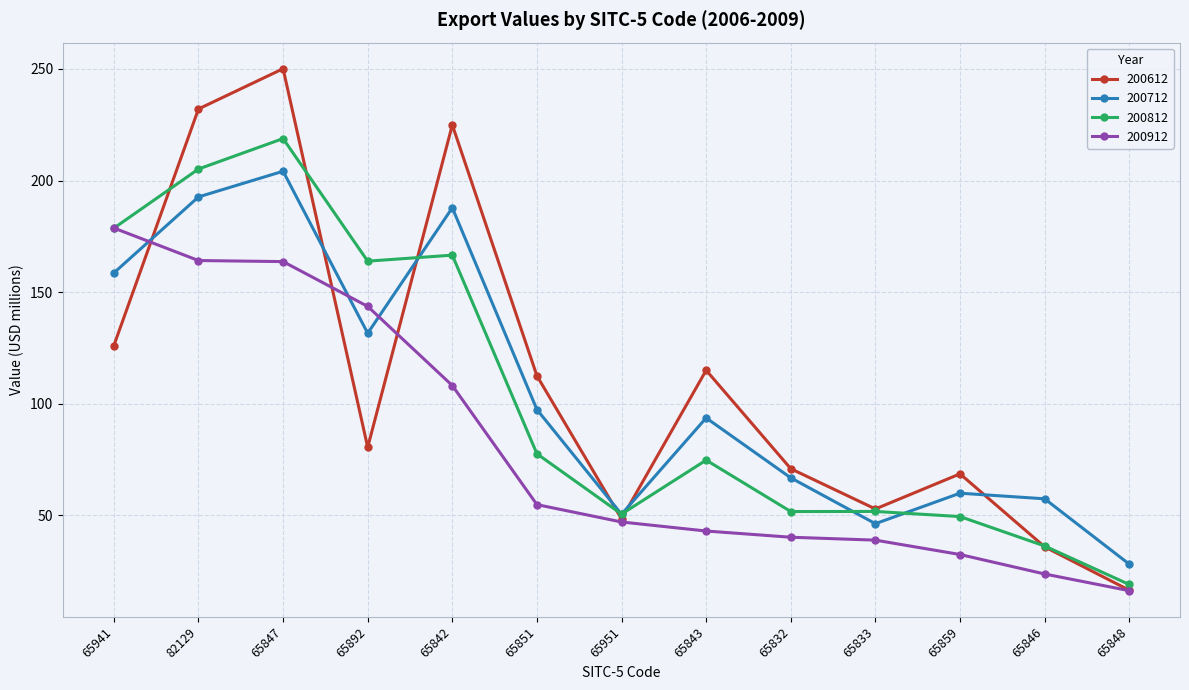

The value of 200612 at 65848 is 16.5. True or false?

True